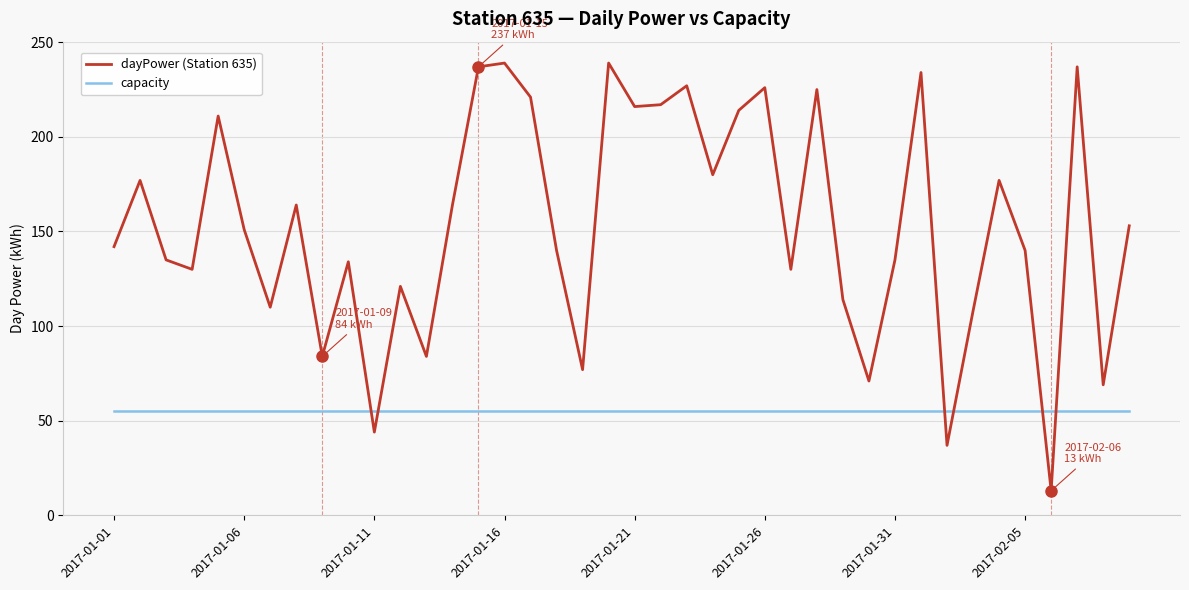

What is the minimum value for capacity?

55